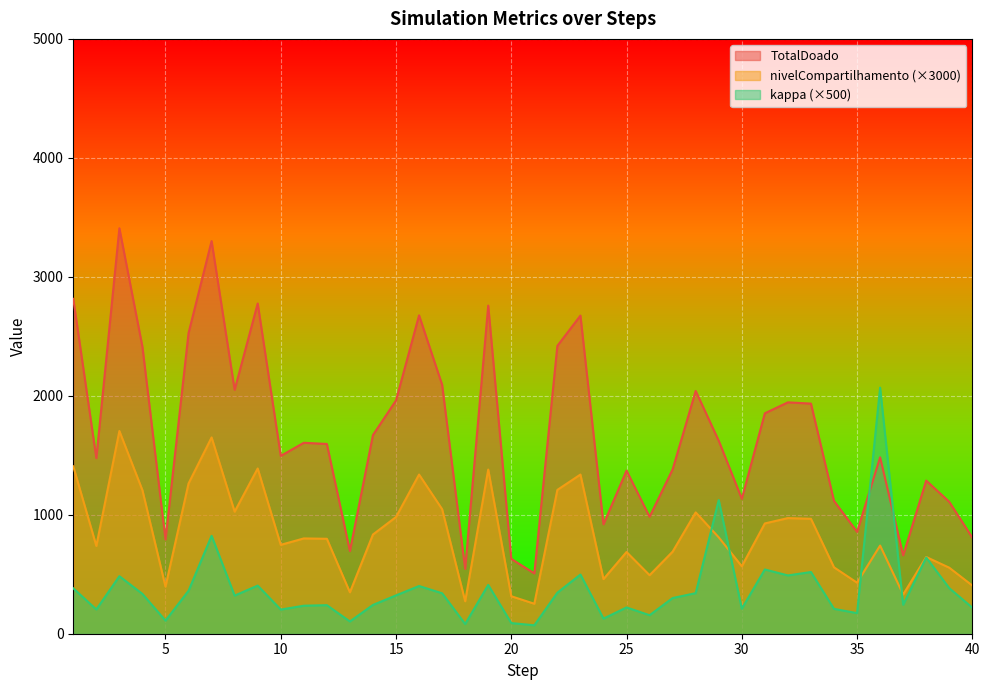

True or false: TotalDoado and nivelCompartilhamento intersect in this chart.

False